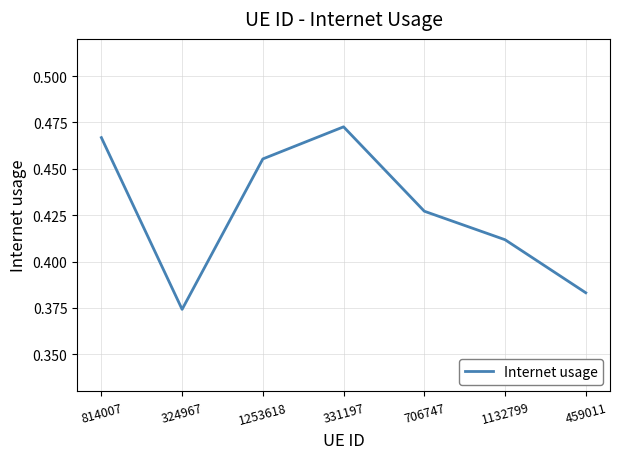

What position from the left is 814007?

1